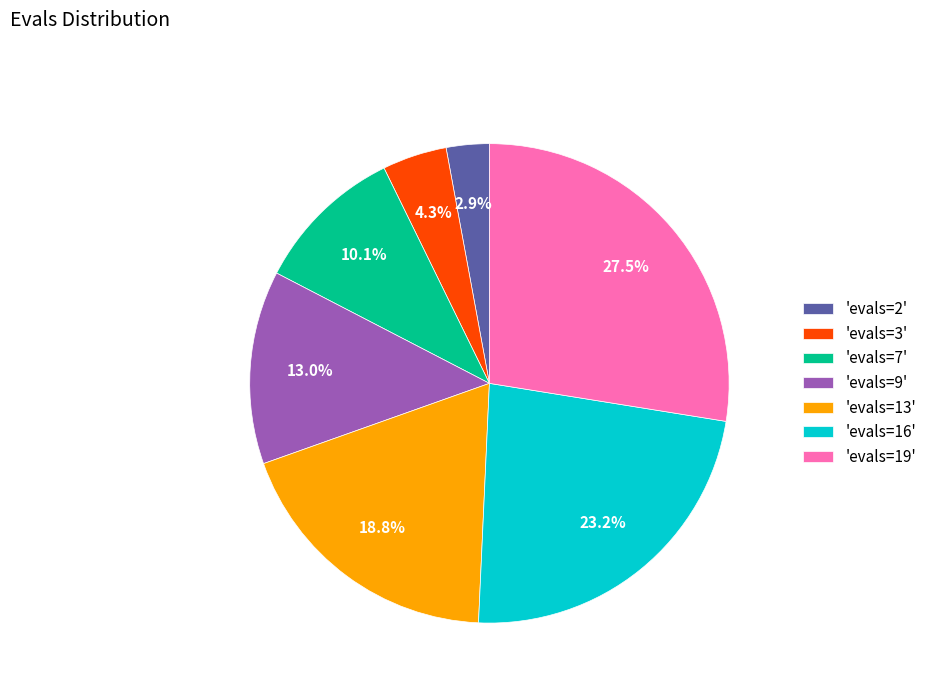

Is the sum of 'evals=19' and 'evals=2' greater than half?

No